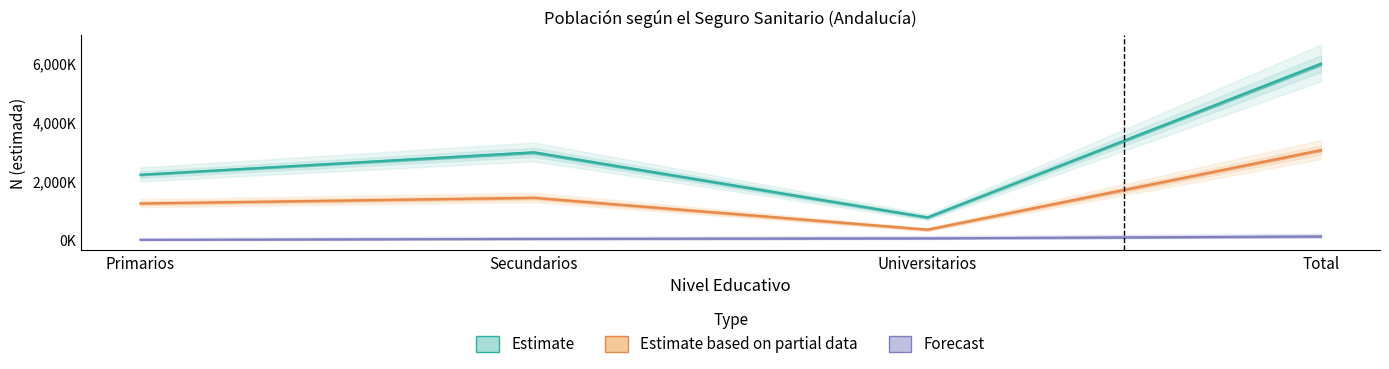

How many lines are shown in the chart?

3